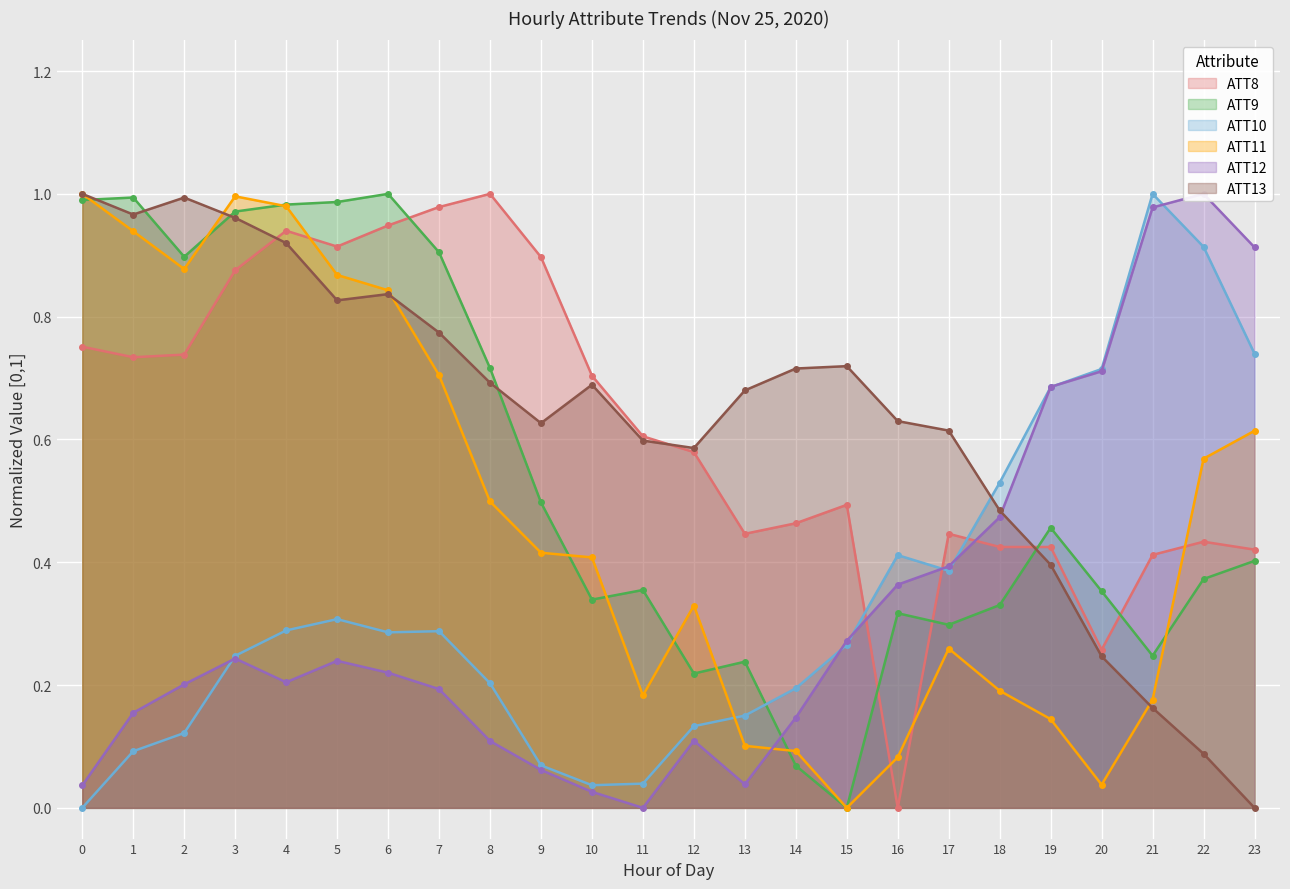

How many values in the ATT12 series exceed 0?

23